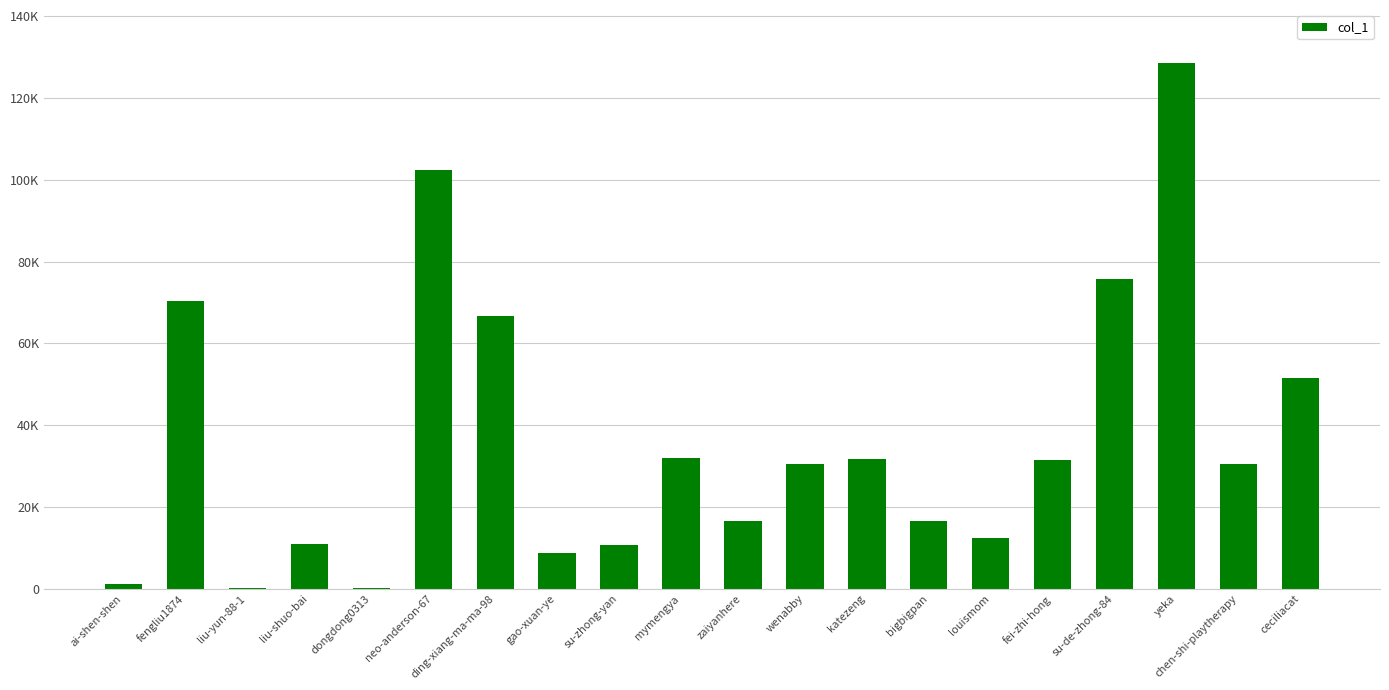

Which label corresponds to the smallest value in the chart?

liu-yun-88-1